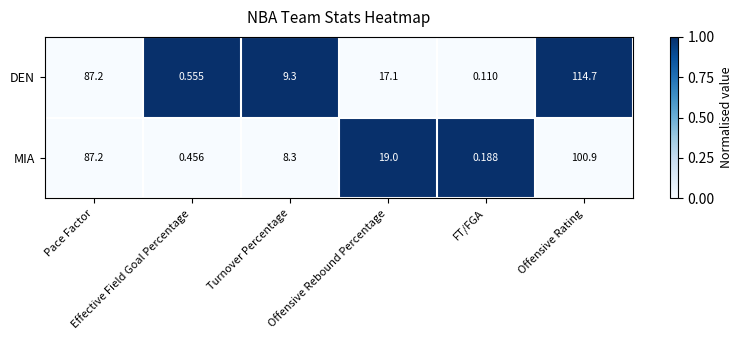

Which series has the largest total across all categories?

DEN